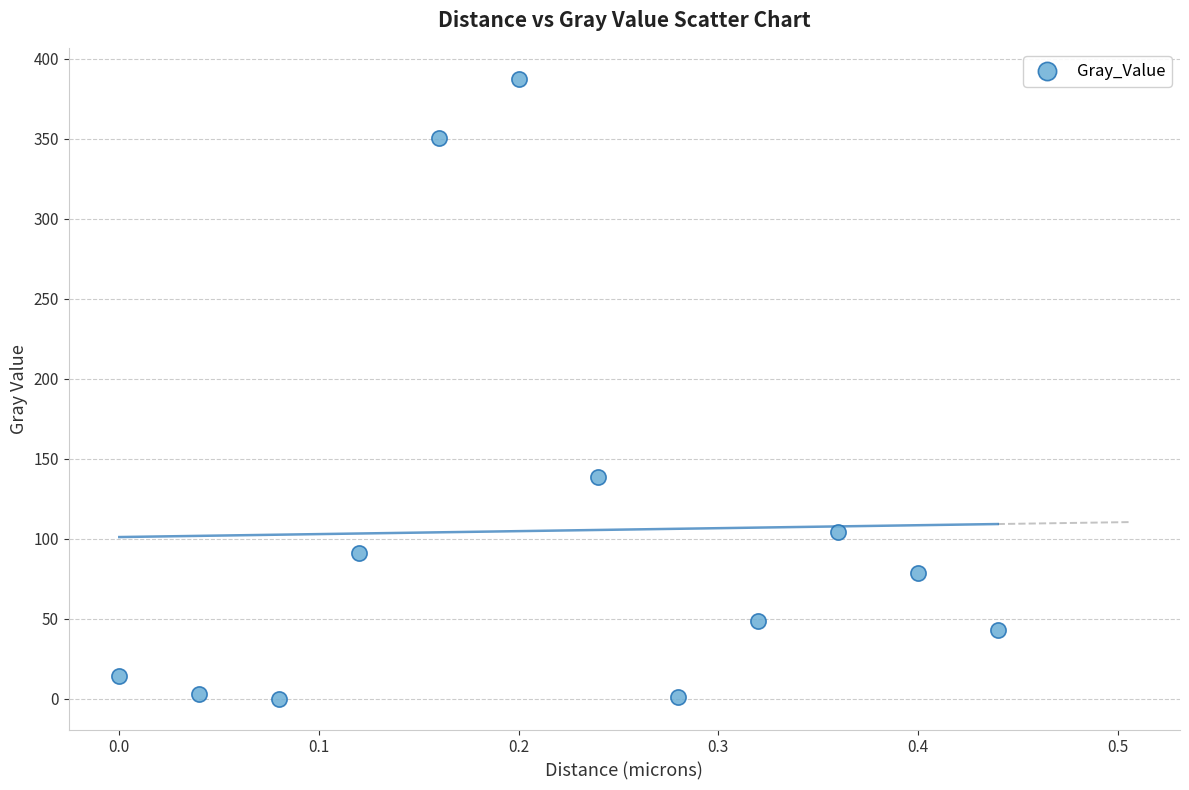

What Y value in the scatter plot is closest to 193?

138.7